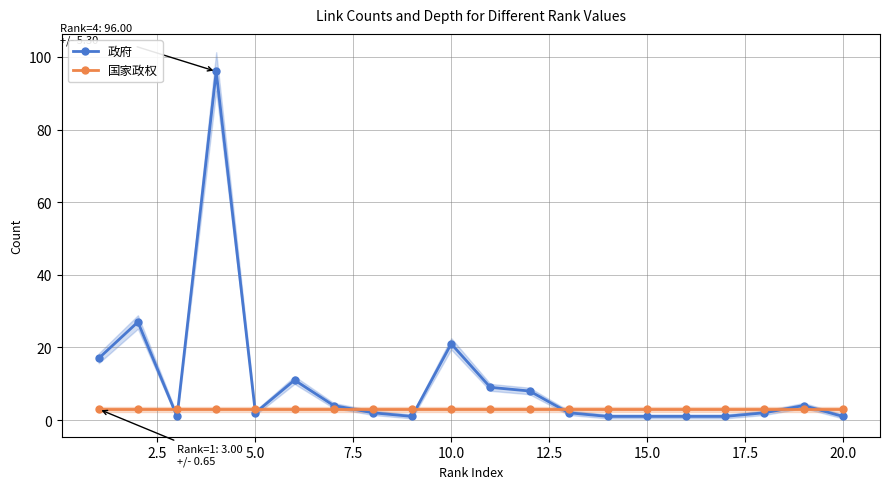

True or false: 政府 has more than 2 points higher than both neighbors.

True